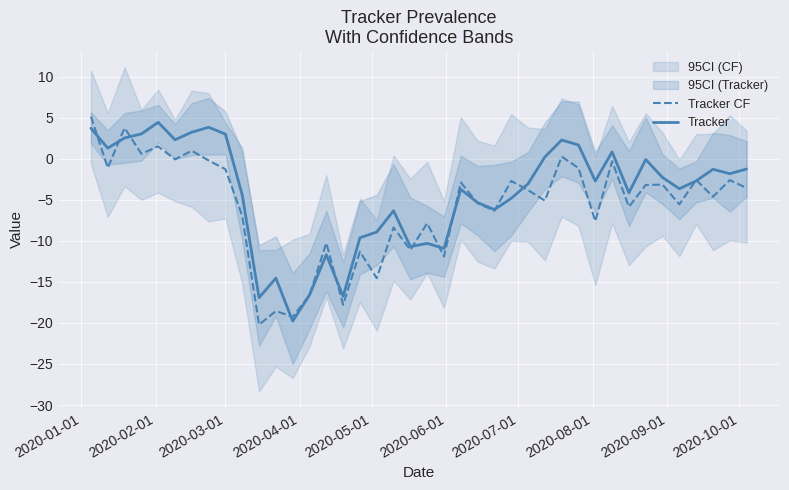

At how many categories does at least one series exceed -4?

24